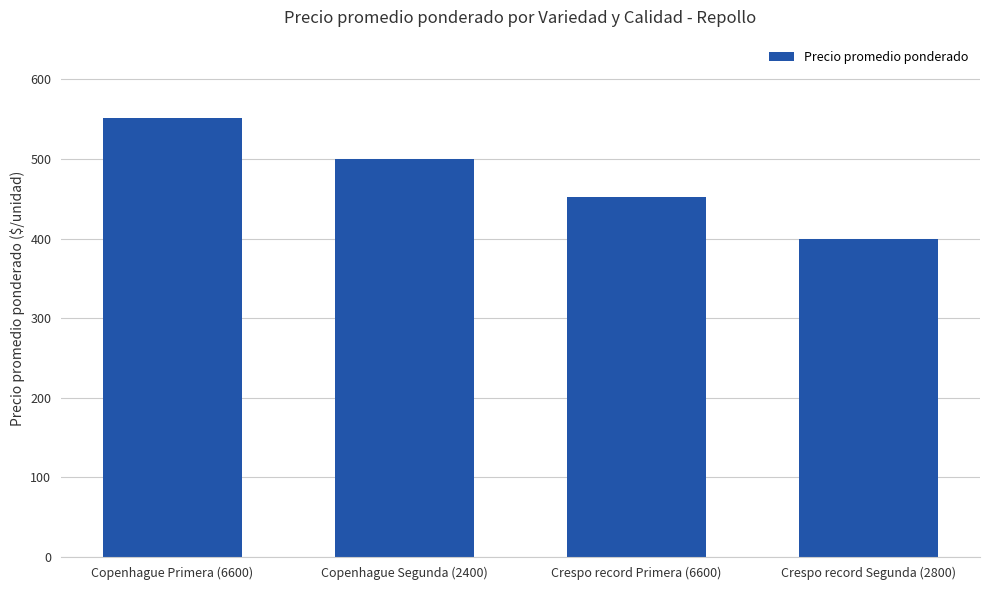

Reading left to right, extract all data points from this chart.

Copenhague Primera (6600)=552	Copenhague Segunda (2400)=500	Crespo record Primera (6600)=452	Crespo record Segunda (2800)=400